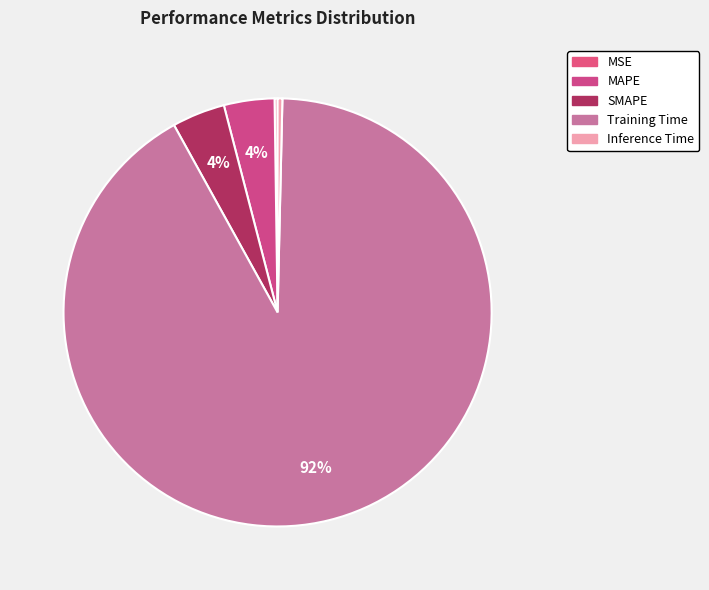

Combined, what portion of the pie is MSE and MAPE?

4.0%